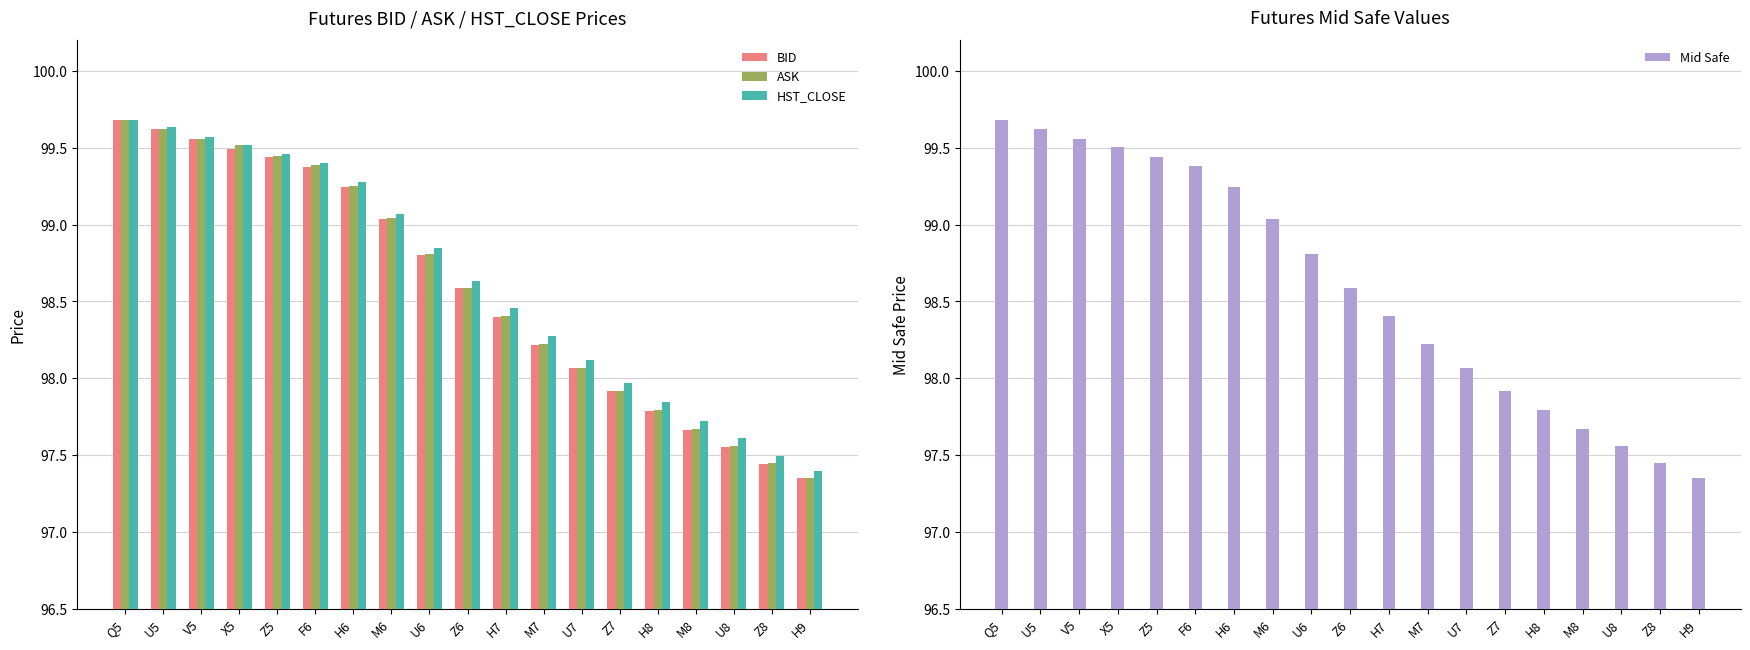

Which series has the largest total across all categories?

HST_CLOSE